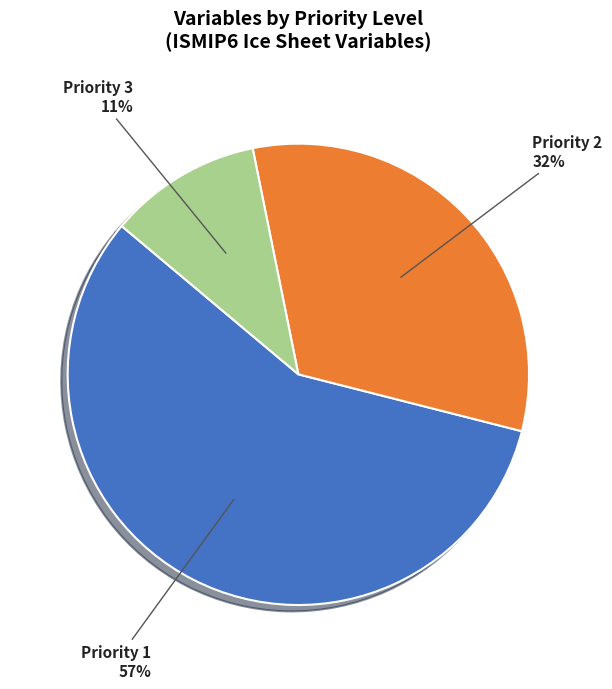

Combined, do Priority 3 and Priority 2 account for over 50%?

No